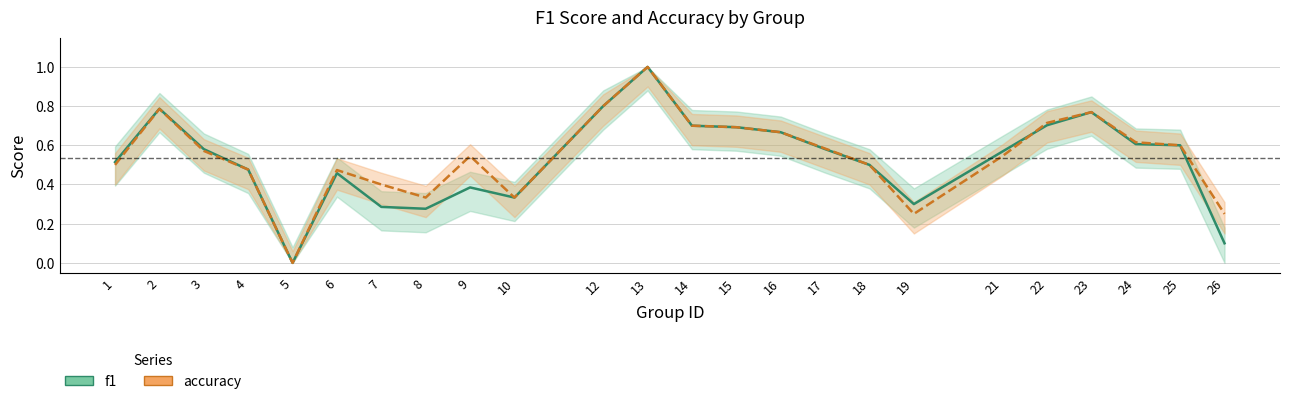

How many series are shown in this chart?

2